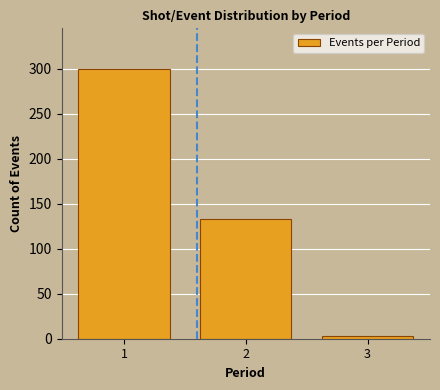

Reading left to right, extract all data points from this chart.

1=300	2=133	3=3